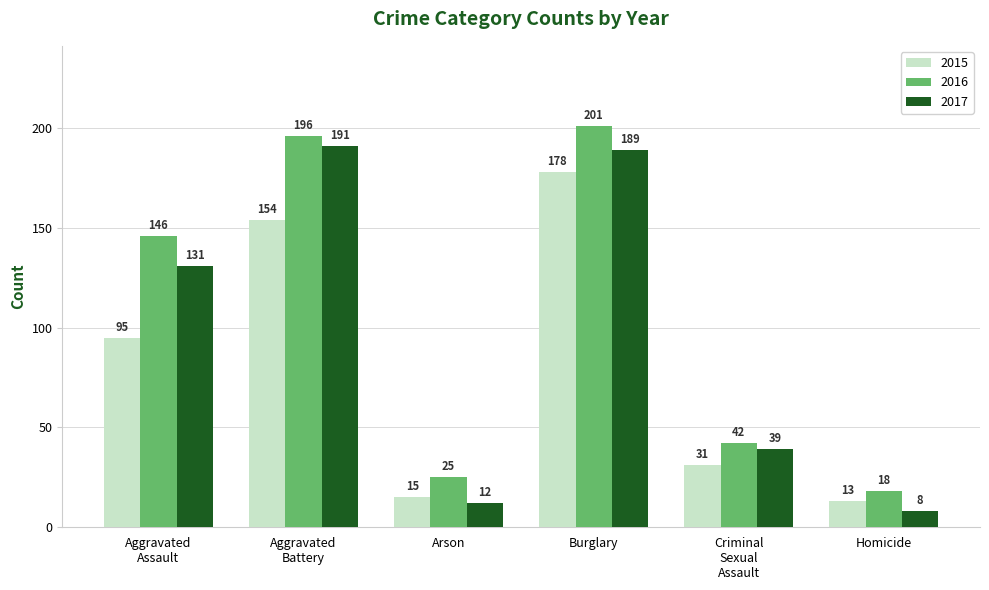

How many bars are there in total?

18